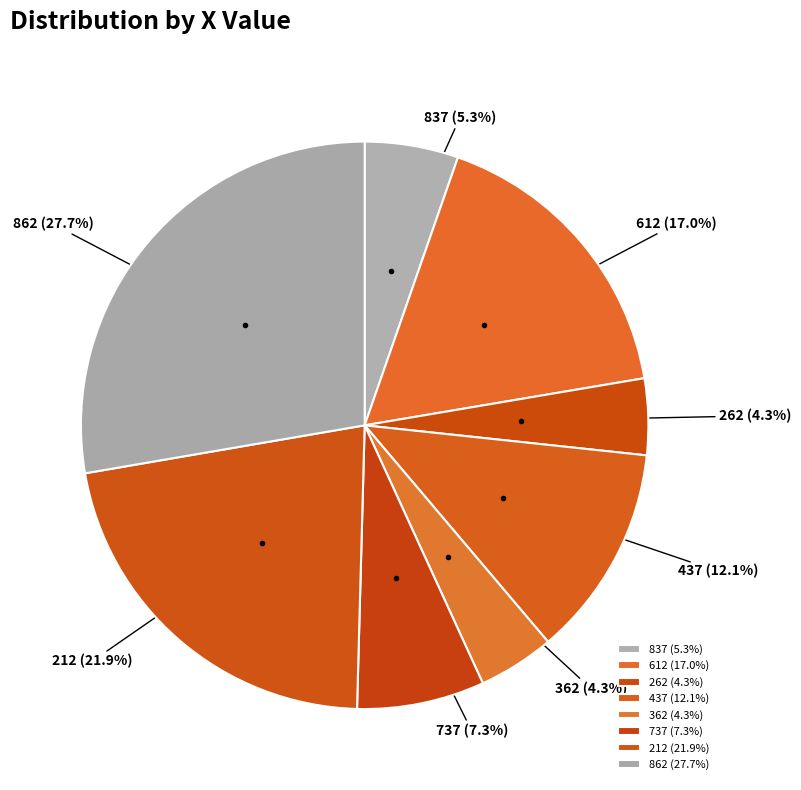

Which has a higher value, 212 or 437?

212